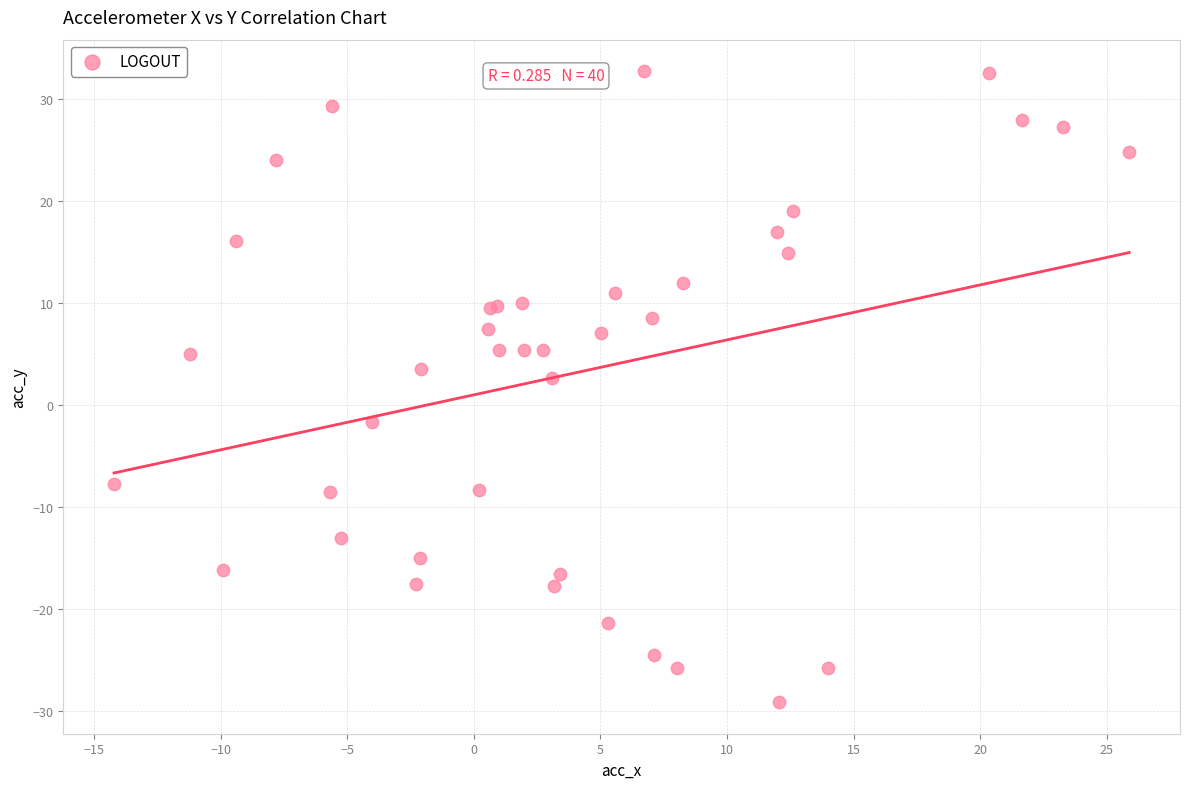

What Y value in the scatter plot is closest to 1?

2.7